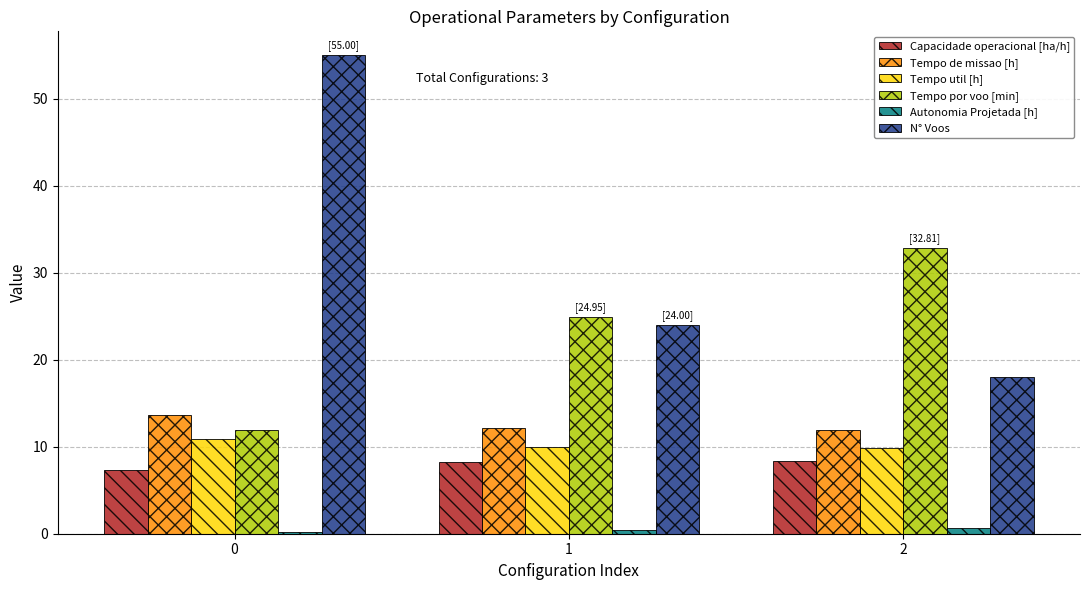

What is the difference between the Tempo por voo [min] values at 1 and 2?

7.9